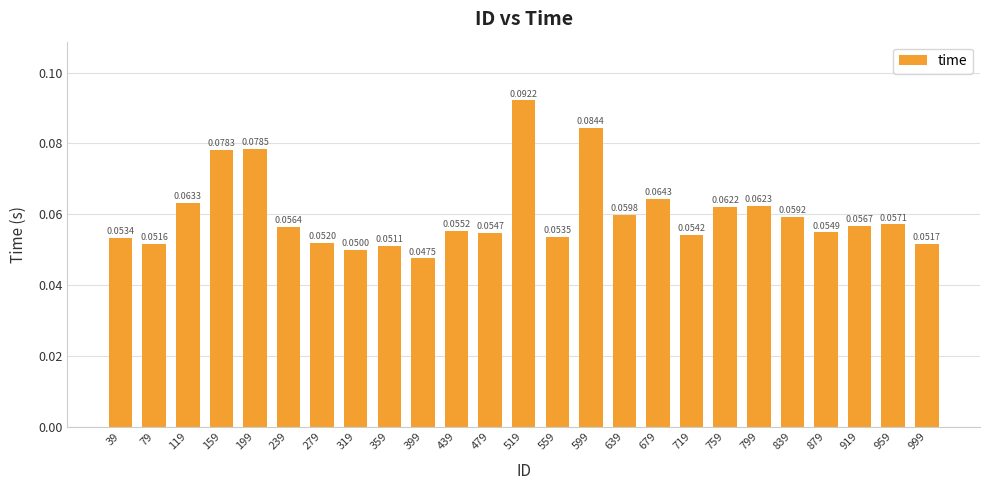

What is the sum of all values?

1.5